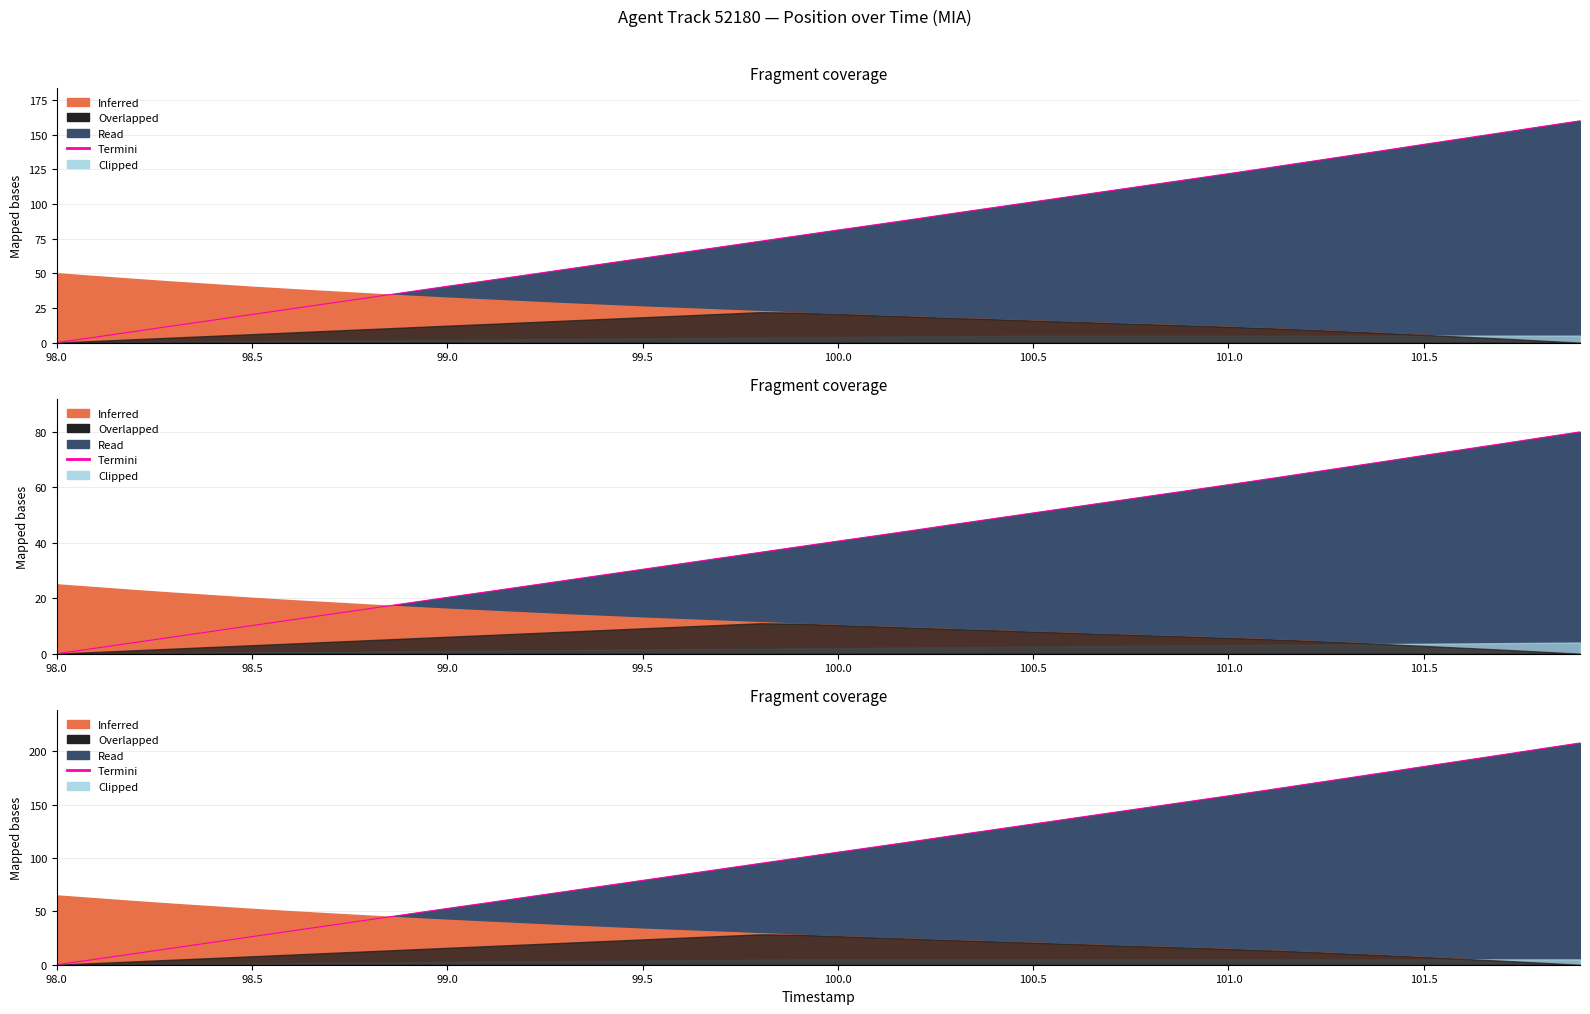

Which label corresponds to the smallest value in the chart?

98.0